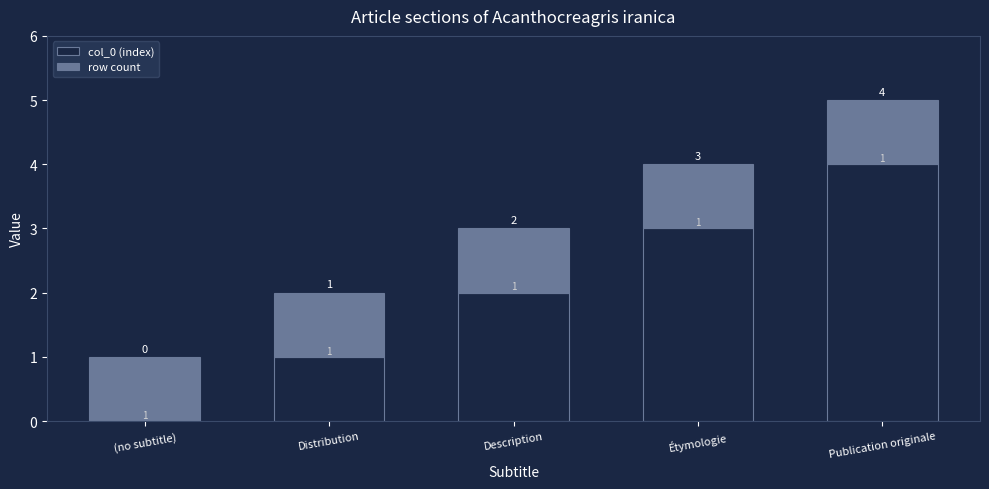

What is the sum of the col_0 (index) values at Étymologie and Description?

5